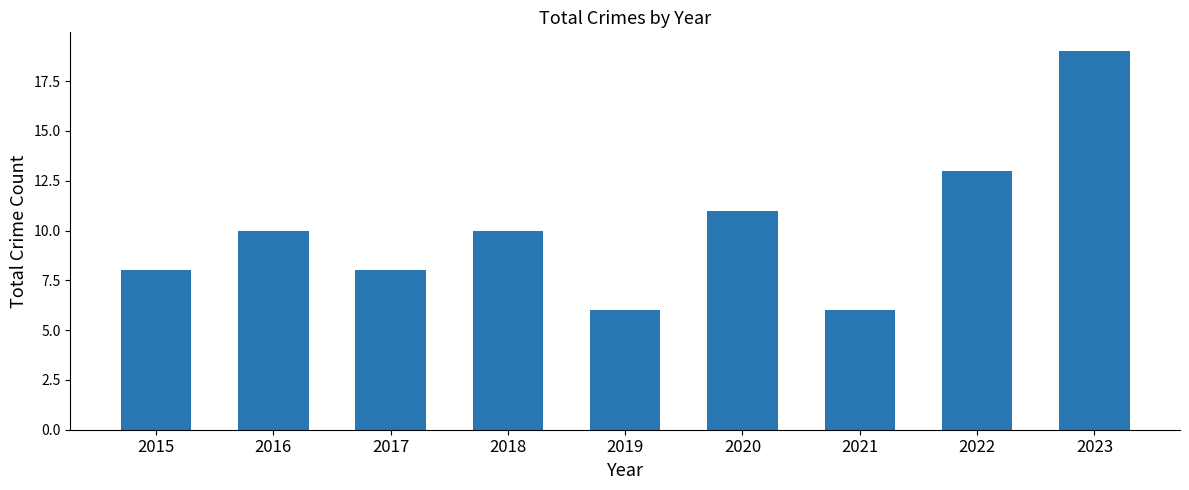

Reading right to left, what are all the values shown in this chart?

2023=19	2022=13	2021=6	2020=11	2019=6	2018=10	2017=8	2016=10	2015=8